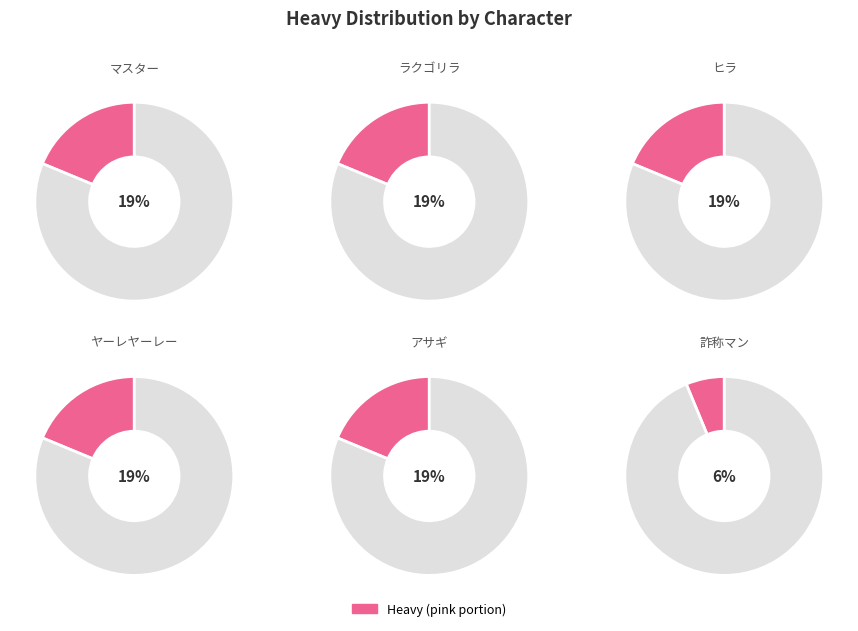

To the nearest percent, what is the average slice percentage?

17%